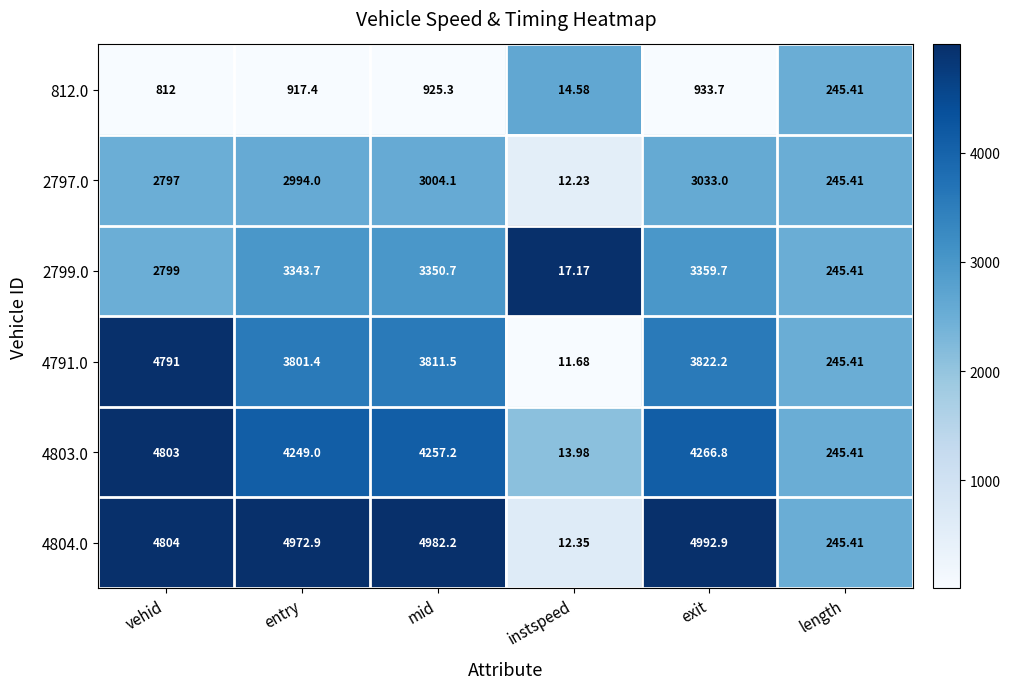

List the labels in order of 4804.0 value, smallest first.

instspeed, length, vehid, entry, mid, exit